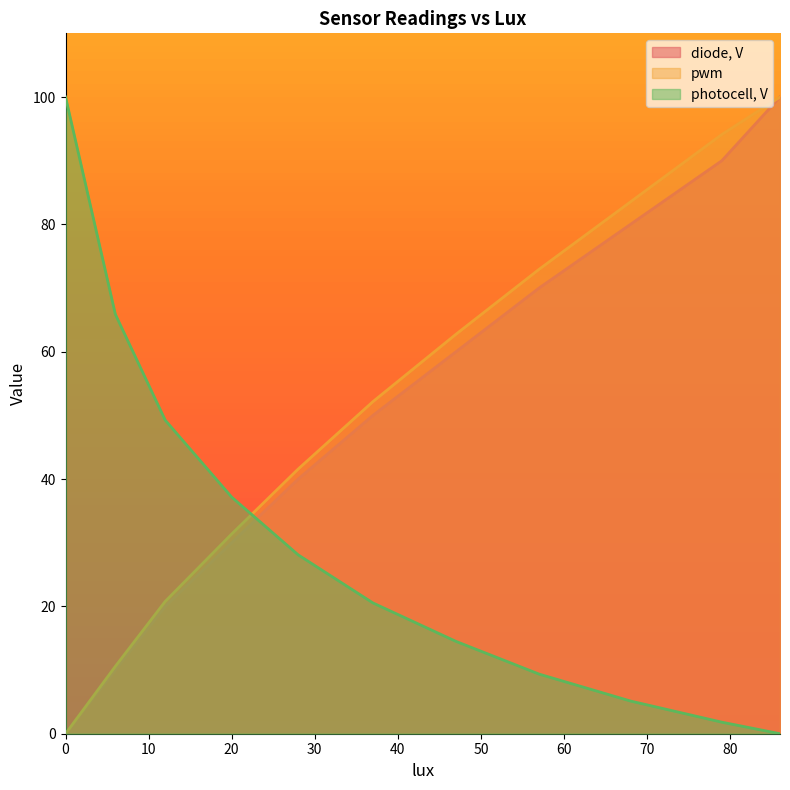

Does the chart display data point markers on the line(s)?

No